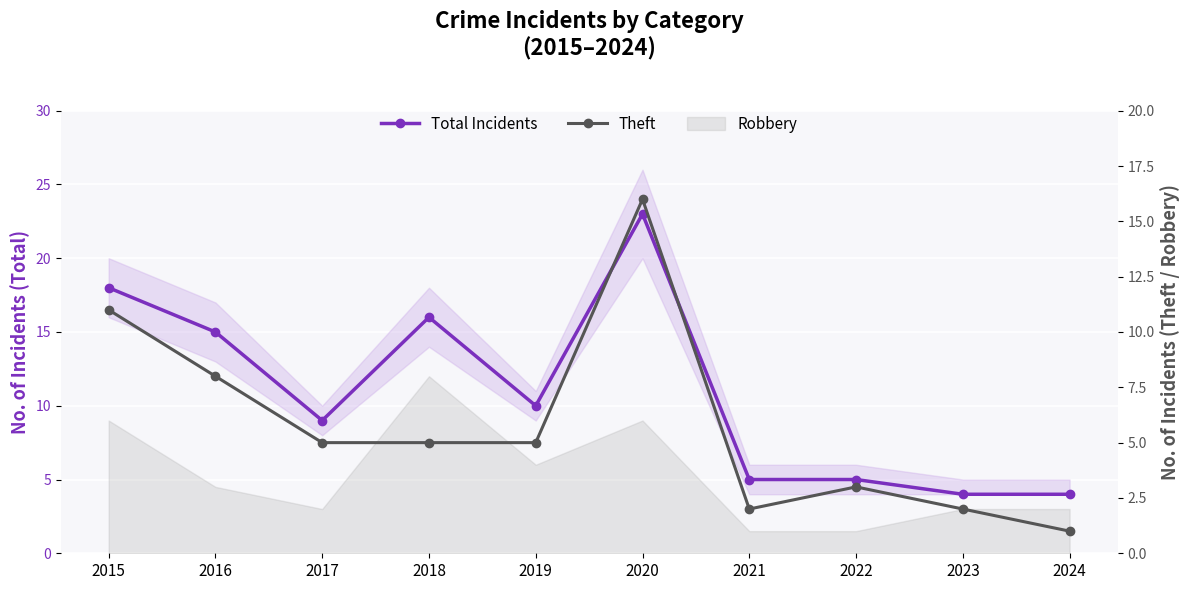

Which series has the largest total across all categories?

Total Incidents